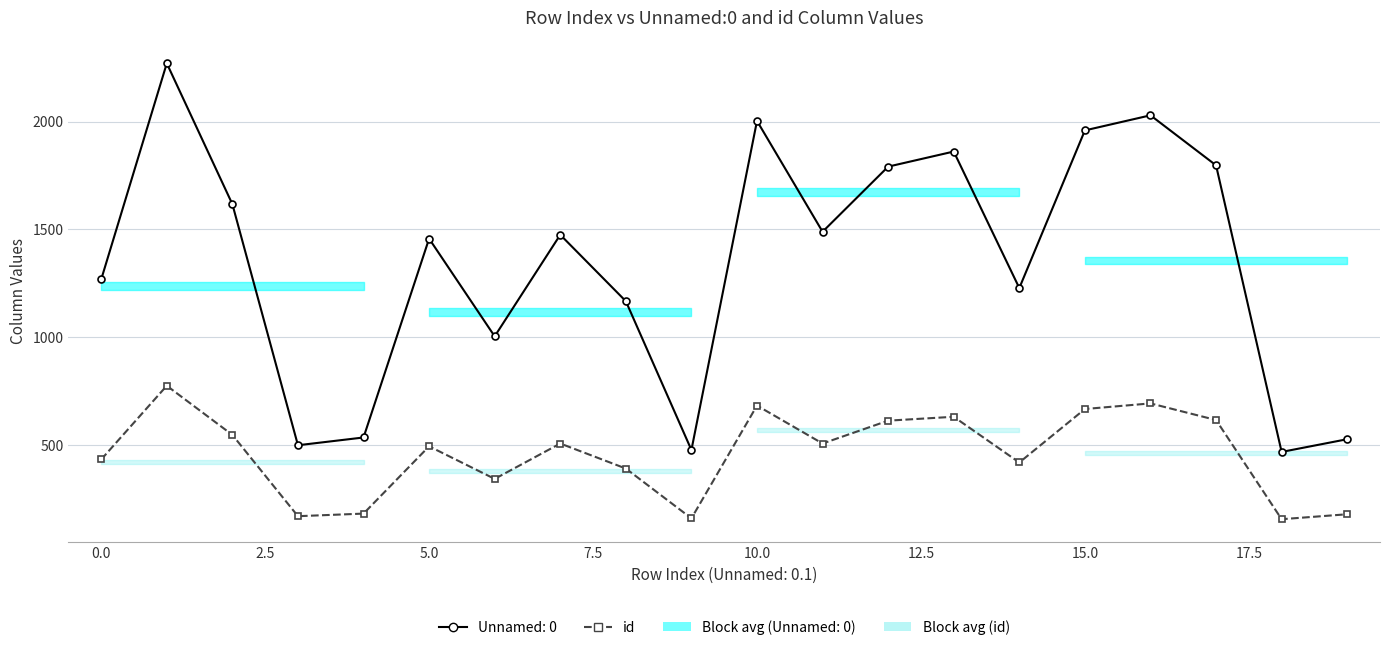

What is the maximum value shown in the chart?

775